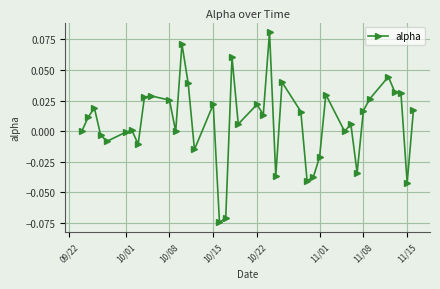

How many lines are shown in the chart?

1